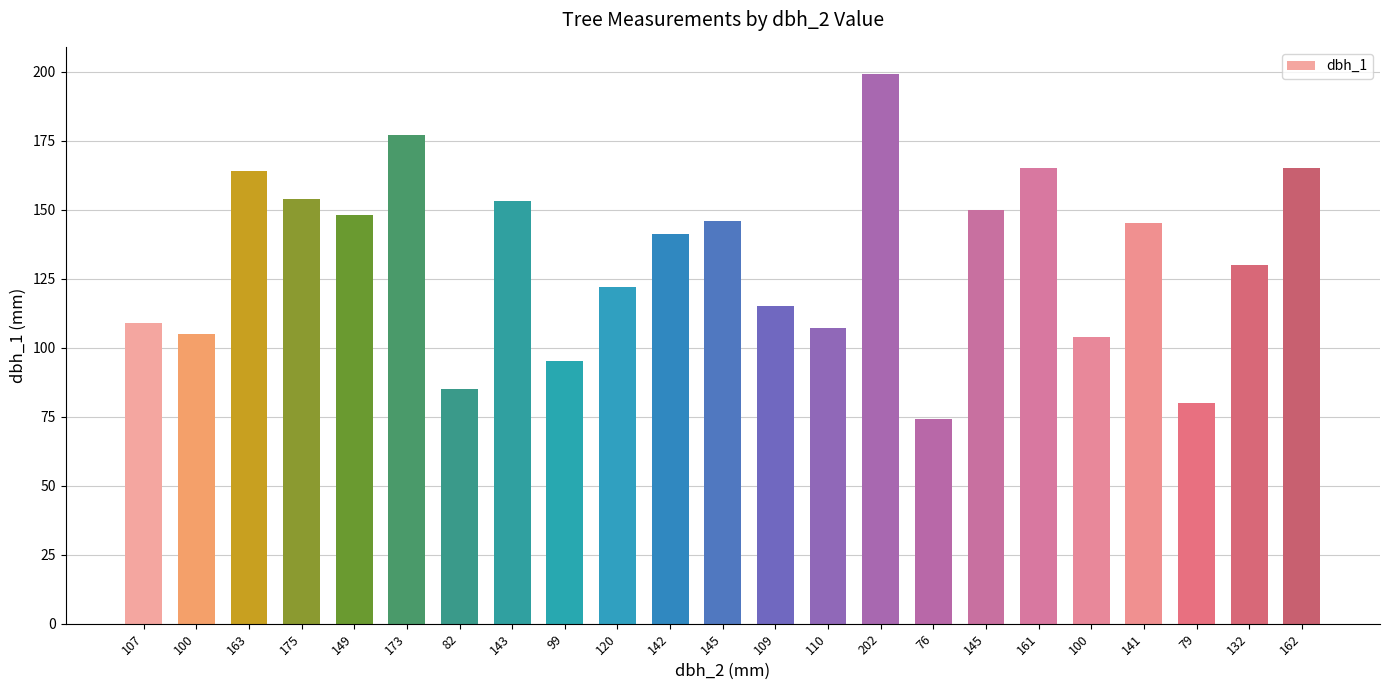

What is the difference between the maximum and minimum values?

125